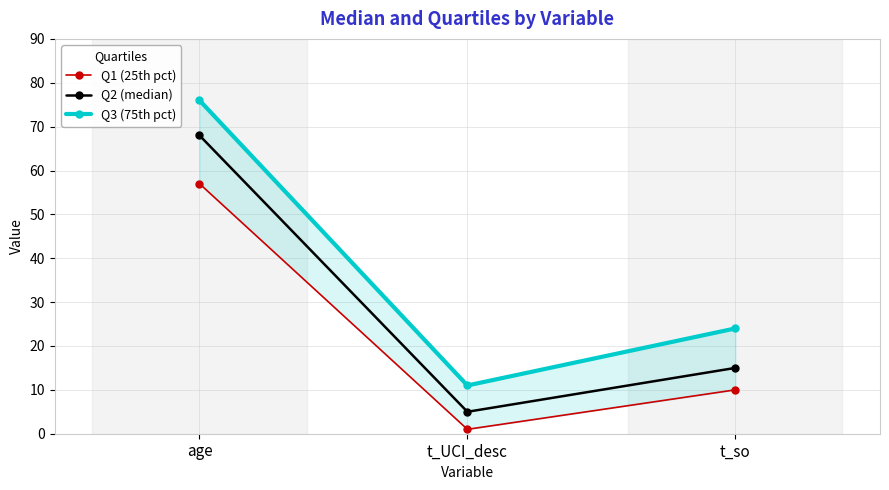

Rank the series by their maximum value, from lowest to highest.

Q1 (25th pct), Q2 (median), Q3 (75th pct)